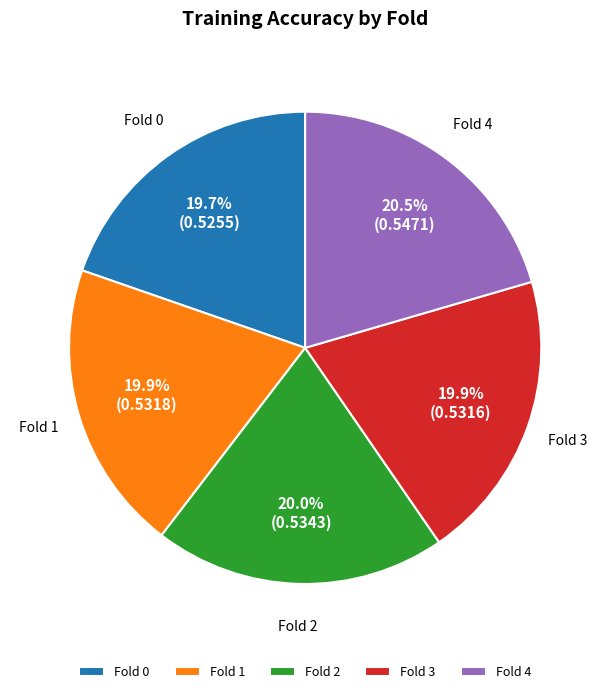

Is the sum of Fold 2 and Fold 1 greater than half?

No